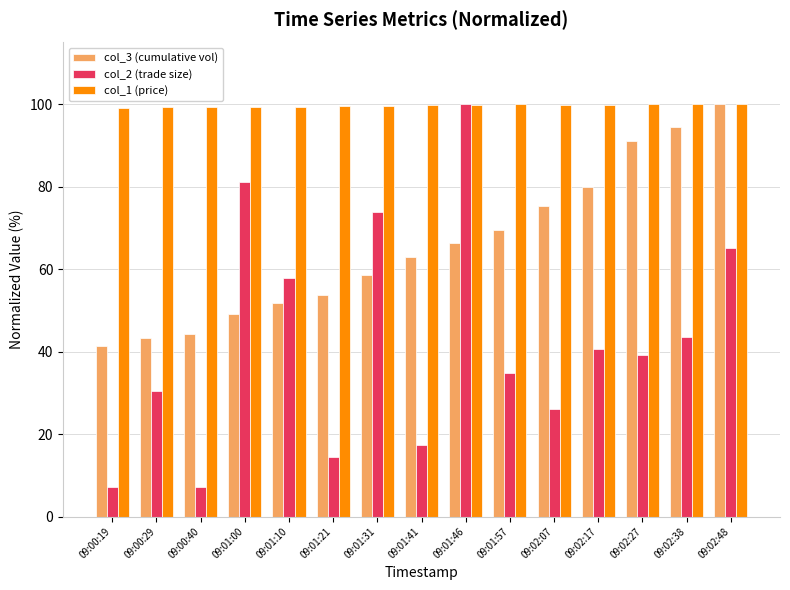

What are all the series names shown in the legend?

col_3 (cumulative vol), col_2 (trade size), col_1 (price)